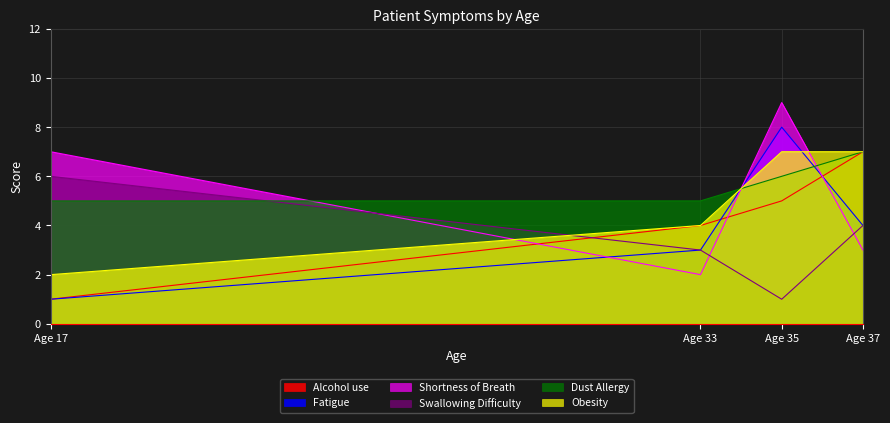

Which series has the largest range (max minus min)?

Fatigue